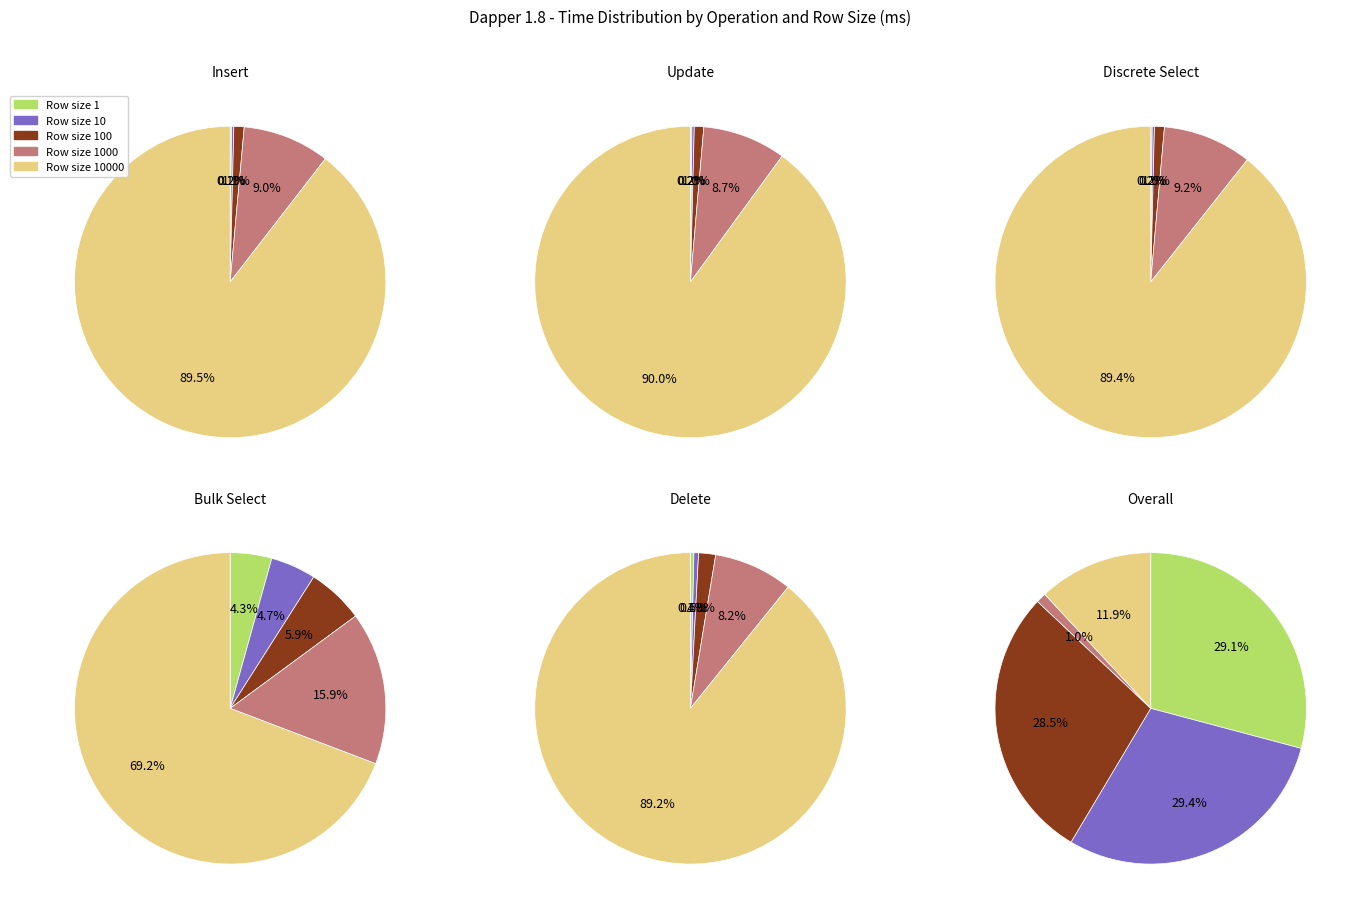

Is there a majority slice in this chart?

Yes